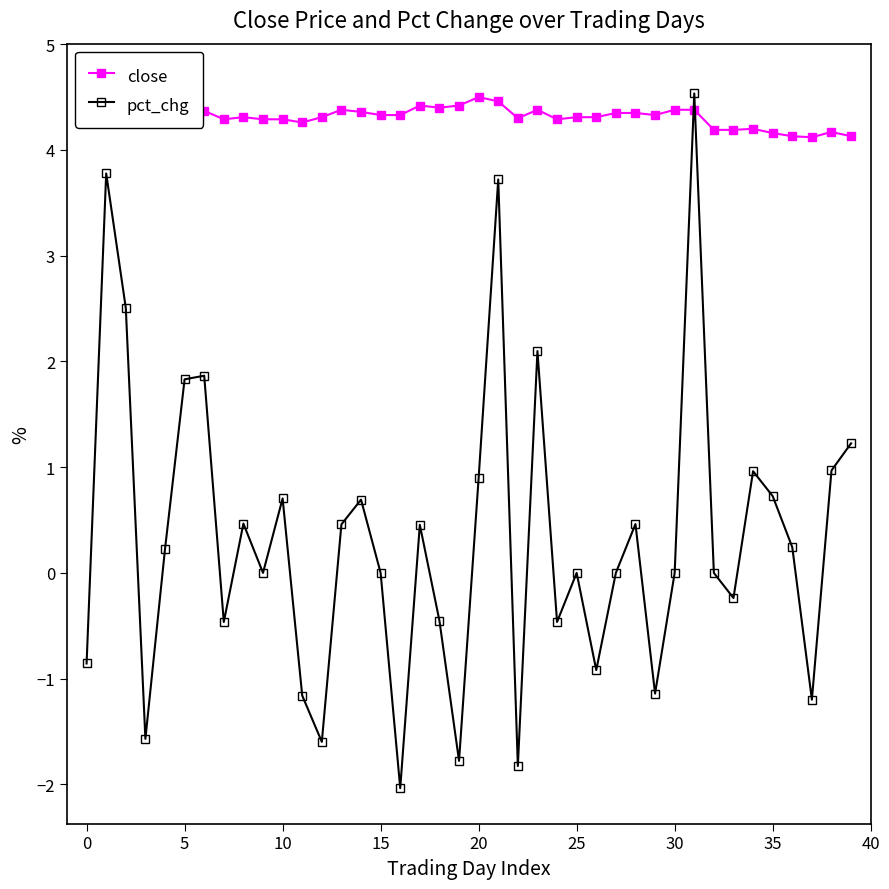

What value does the pct_chg series have at 31?

4.5